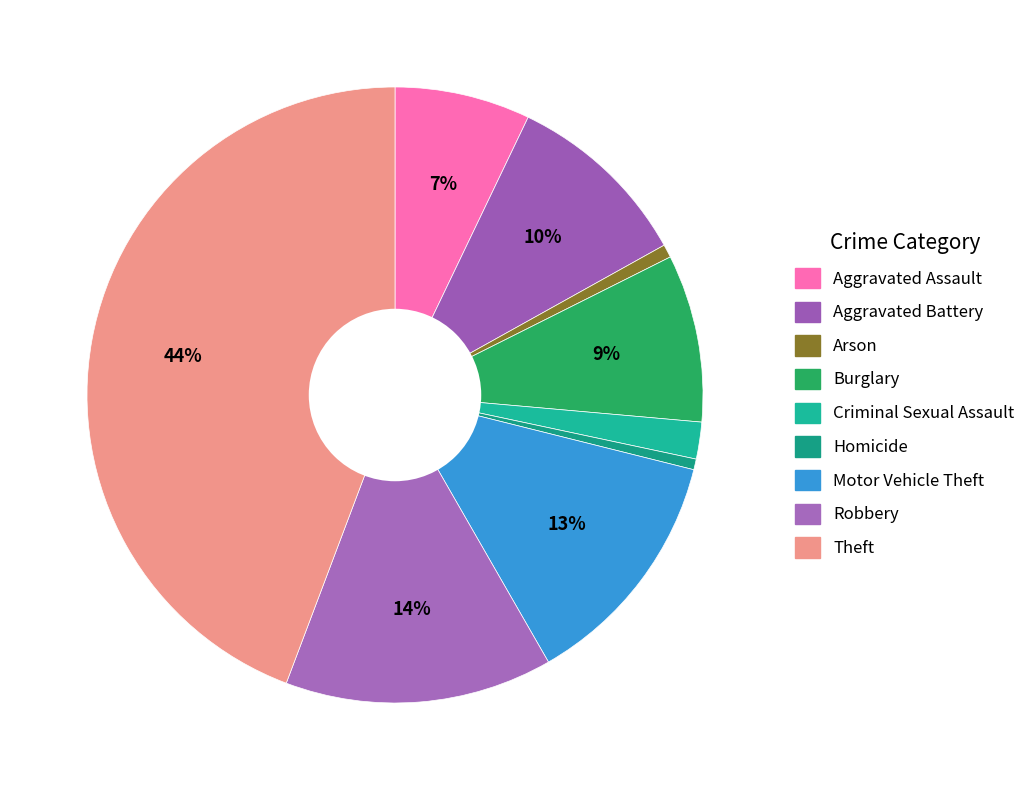

Which slice is the largest?

Theft